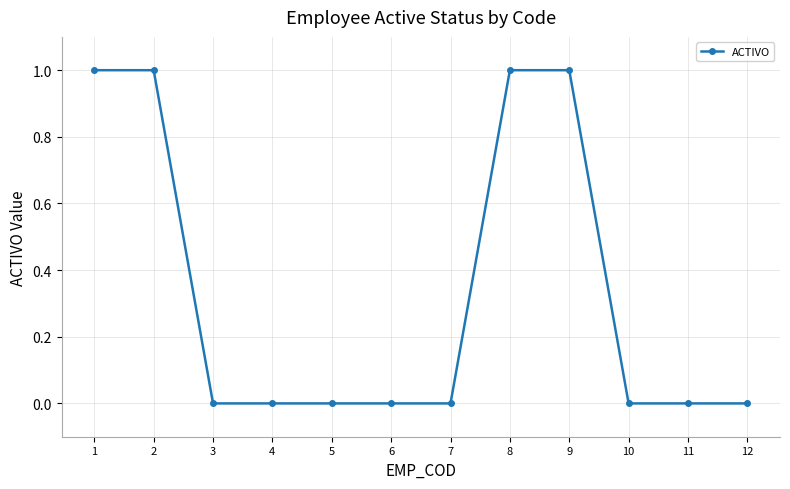

What is the difference between the maximum and minimum values?

1